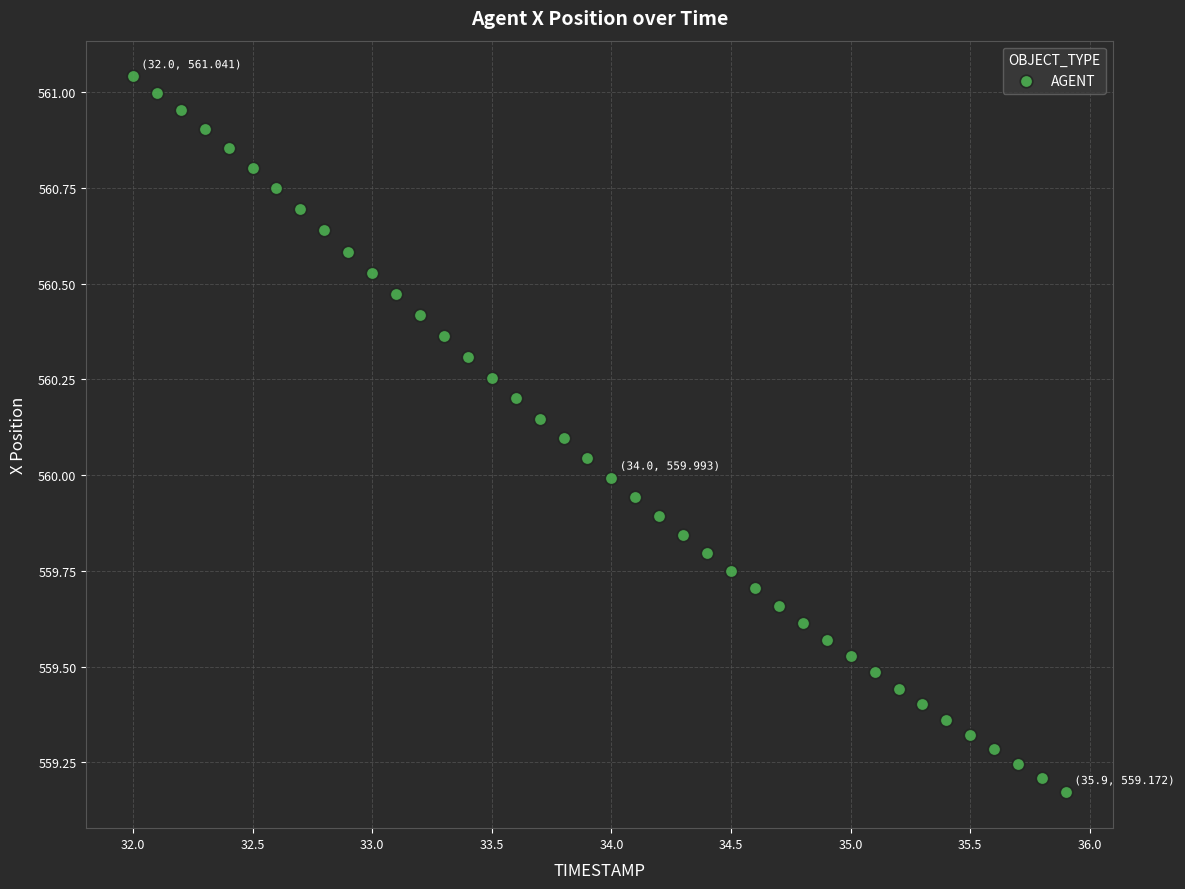

What is the range of X values (max minus min)?

3.9